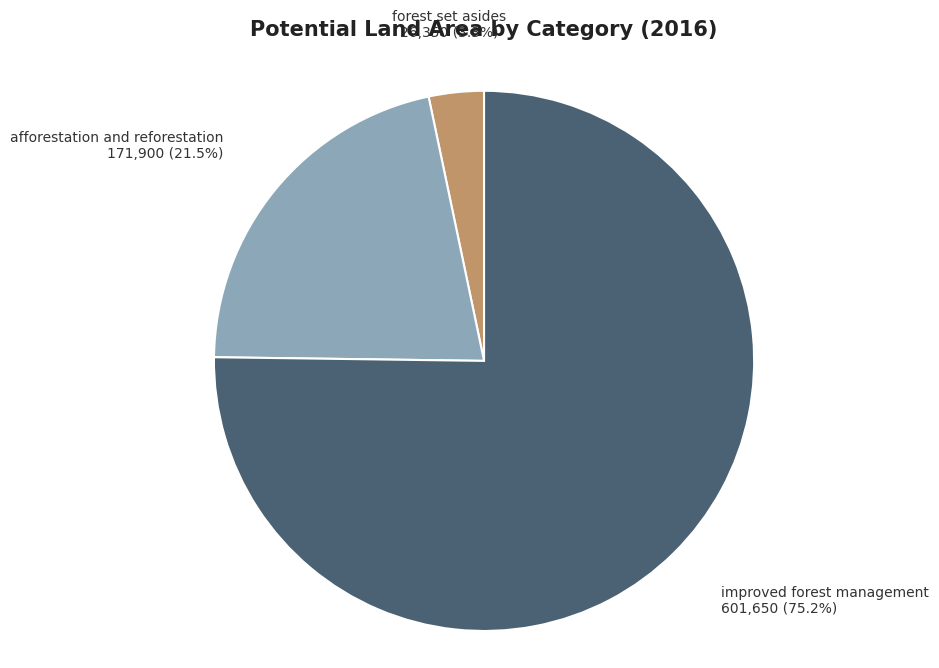

Rank the categories by value from highest to lowest.

improved forest management, afforestation and reforestation, forest set asides